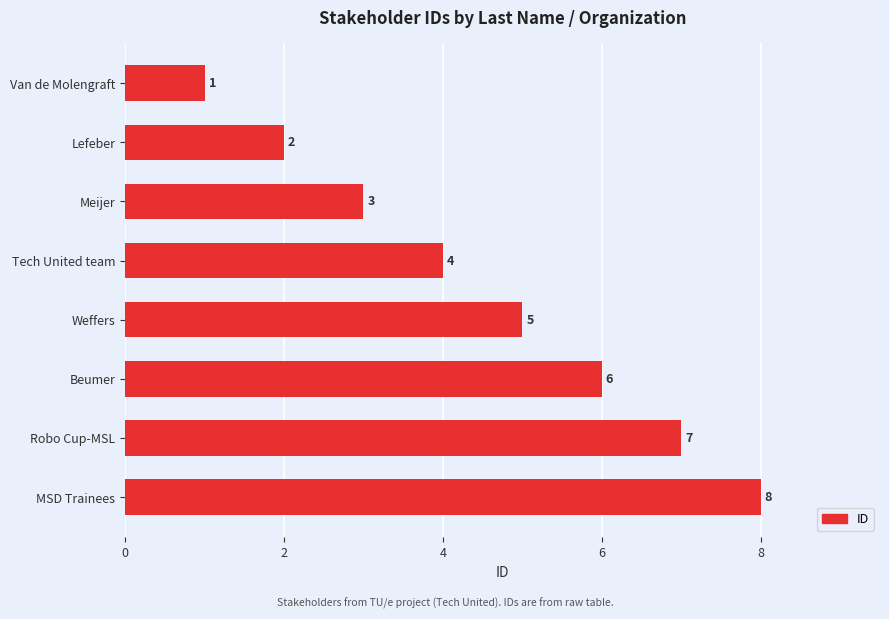

Where is the data nearest to the value 4?

Tech United team